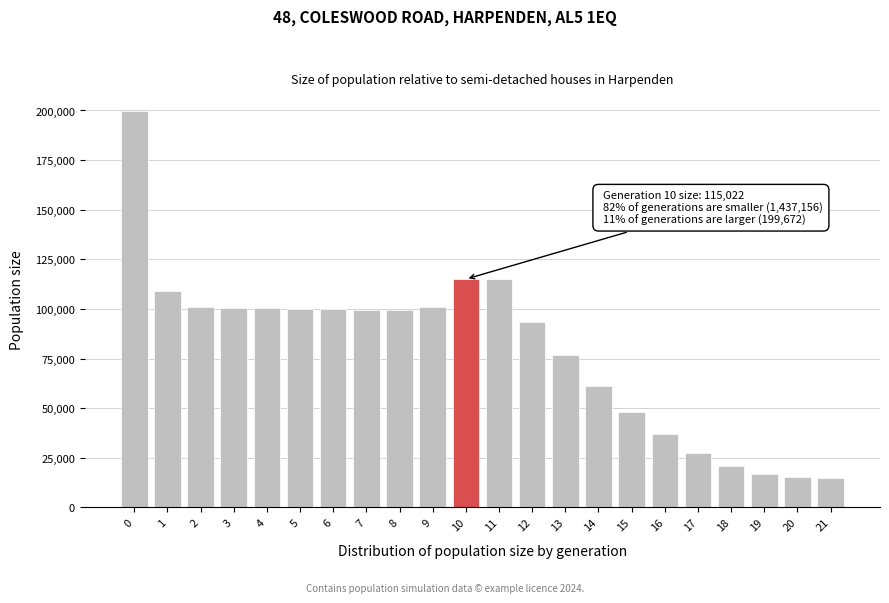

Approximately how many times larger is the value at 11 compared to 3?

1.1